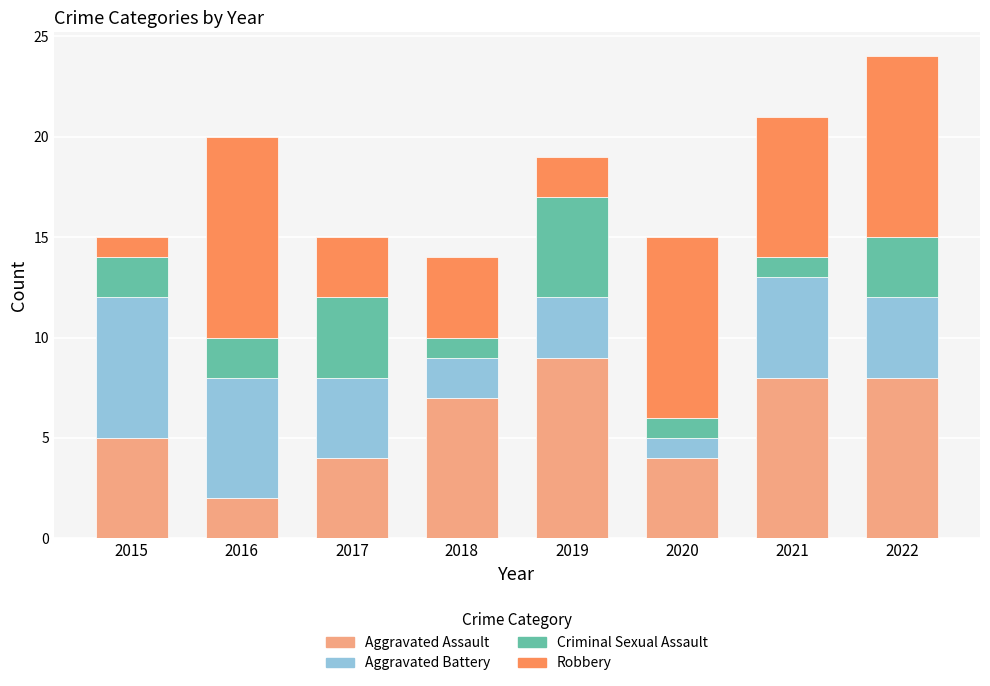

Does the chart contain any negative values?

No